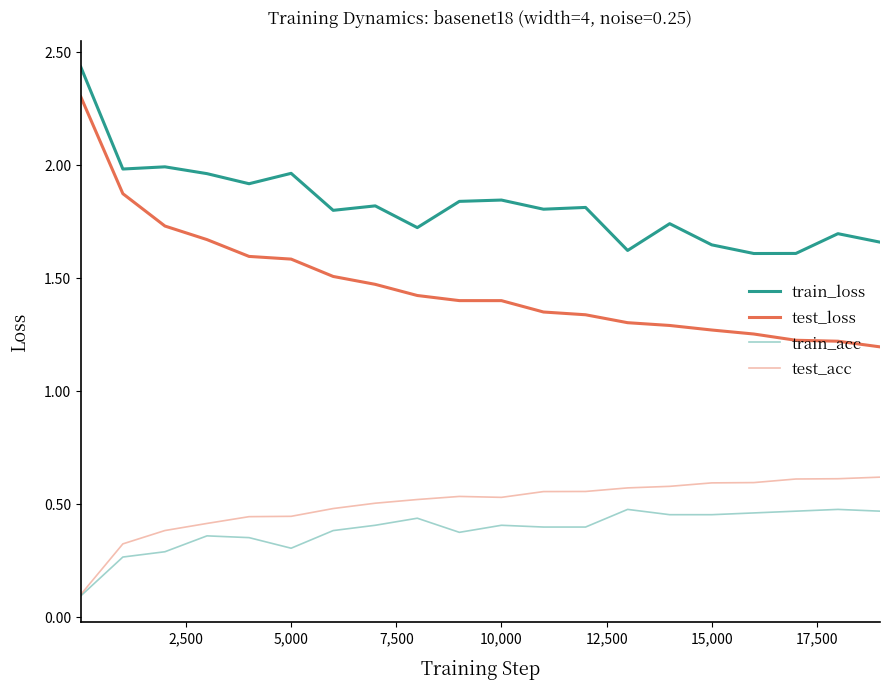

What is the difference between the maximum and minimum values in the test_loss series?

1.1